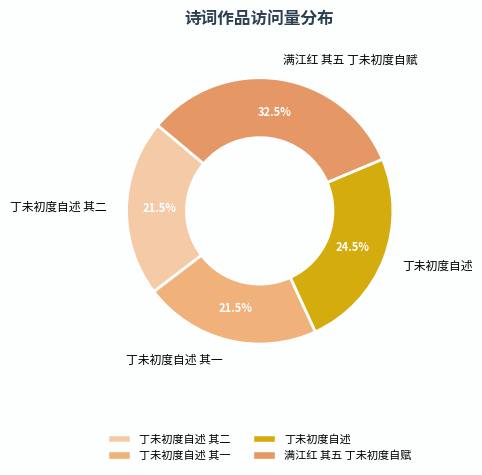

True or false: 满江红 其五 丁未初度自赋 accounts for 22% of the total.

False